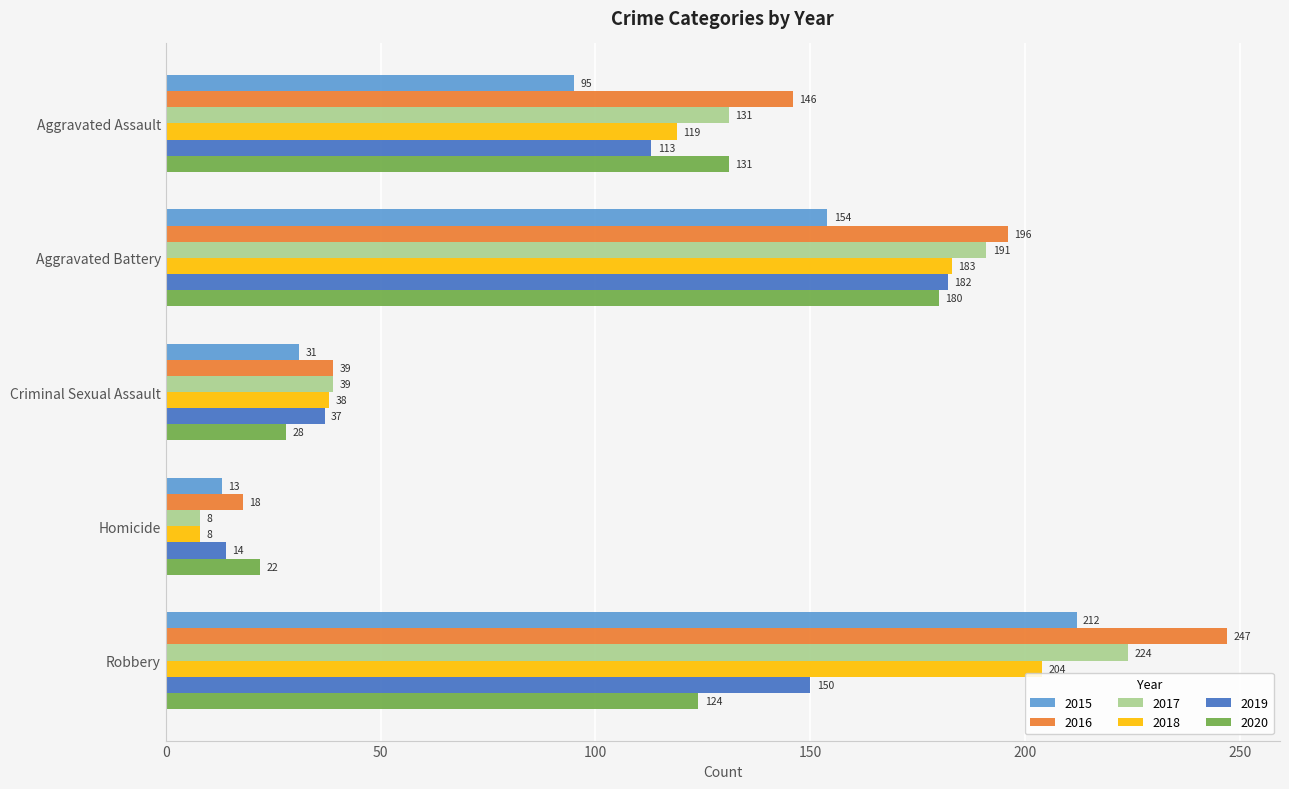

What is the sum of all 2015 values?

505